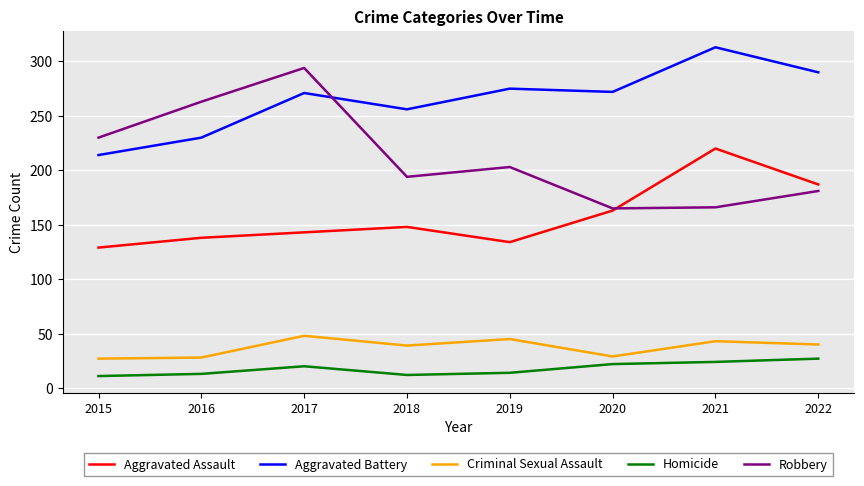

What is the spread (max minus min) of values at 2021?

289